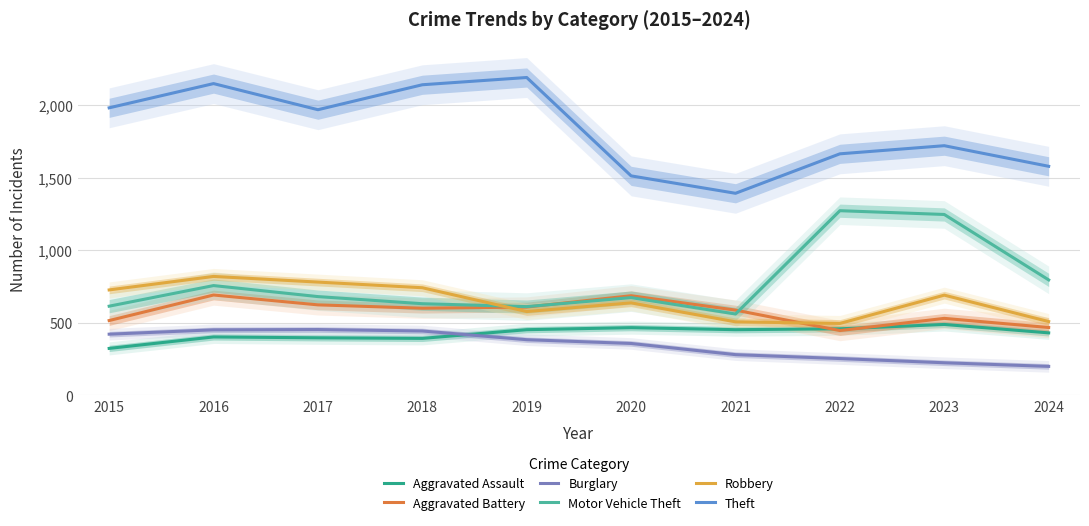

True or false: Theft has a value of 1578 at 2024.

True